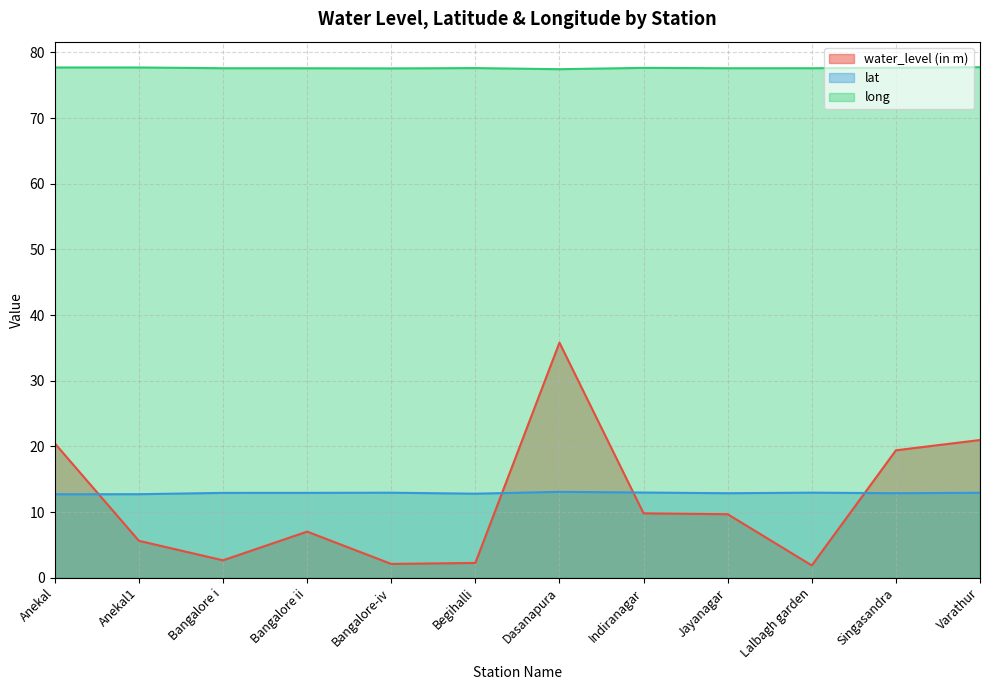

What is the greatest value displayed?

77.7